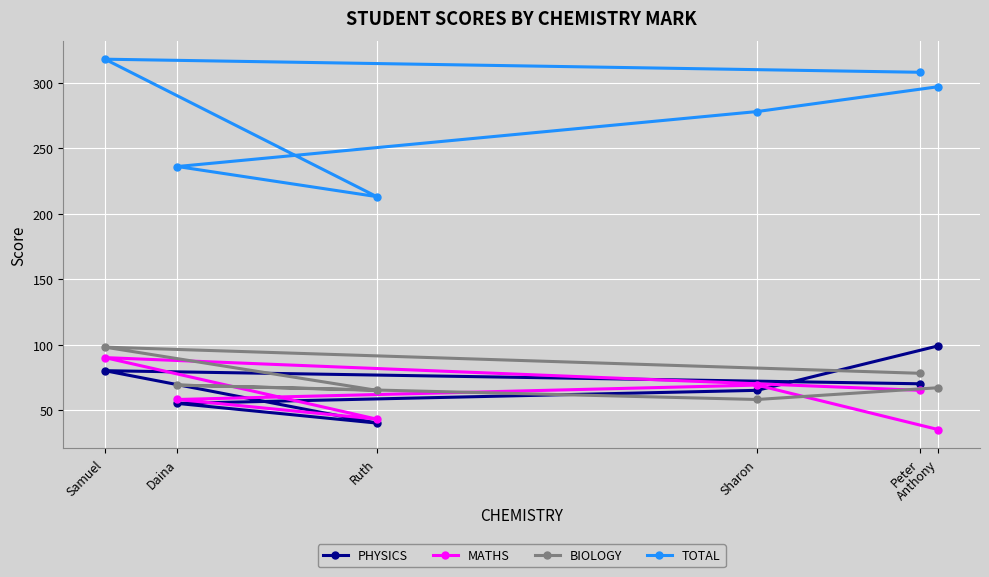

Where is the first local minimum for PHYSICS?

Ruth